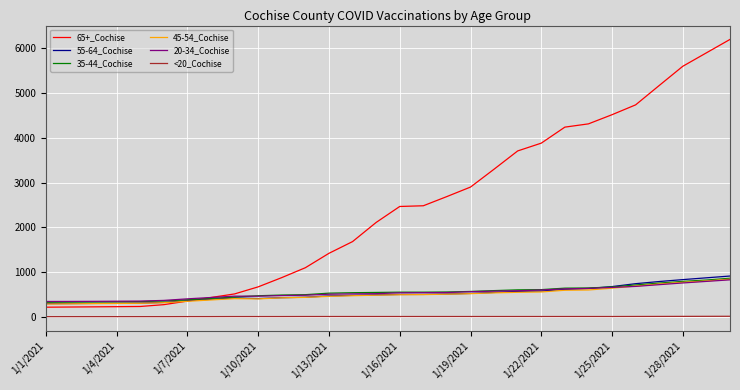

Is this an area chart (filled region under the line)?

No